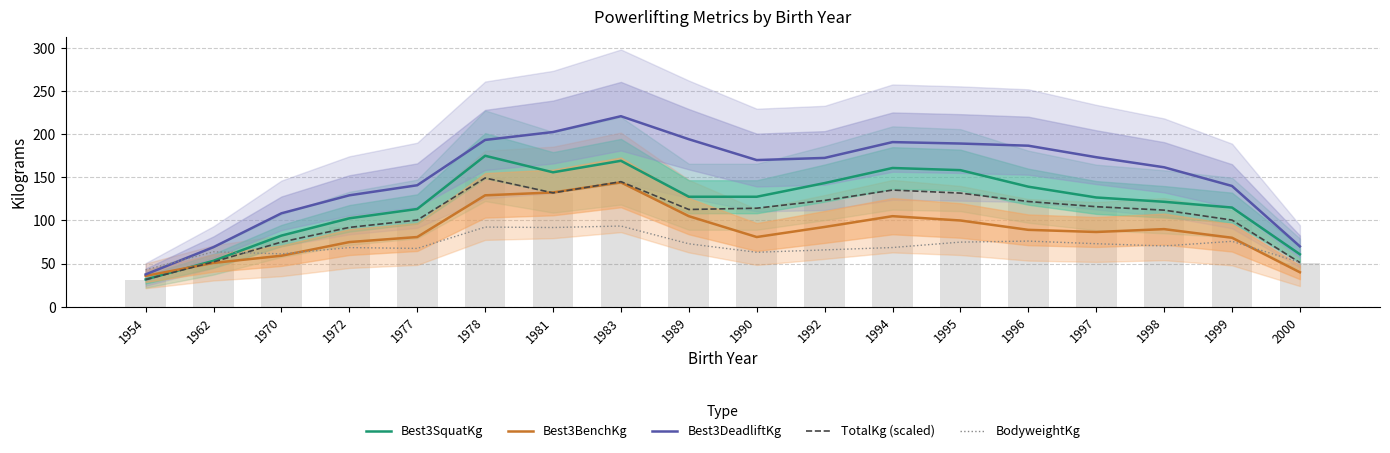

Which series changed the most between 1978 and 2000?

Best3DeadliftKg